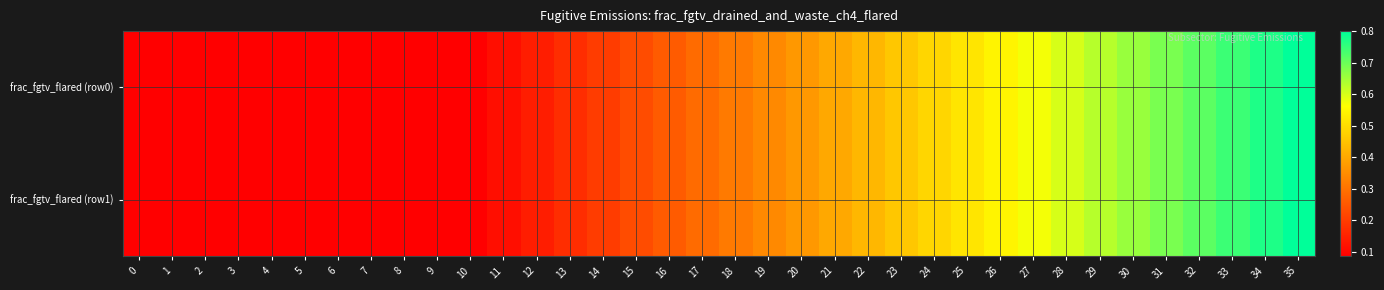

At how many categories does at least one series exceed 0?

36